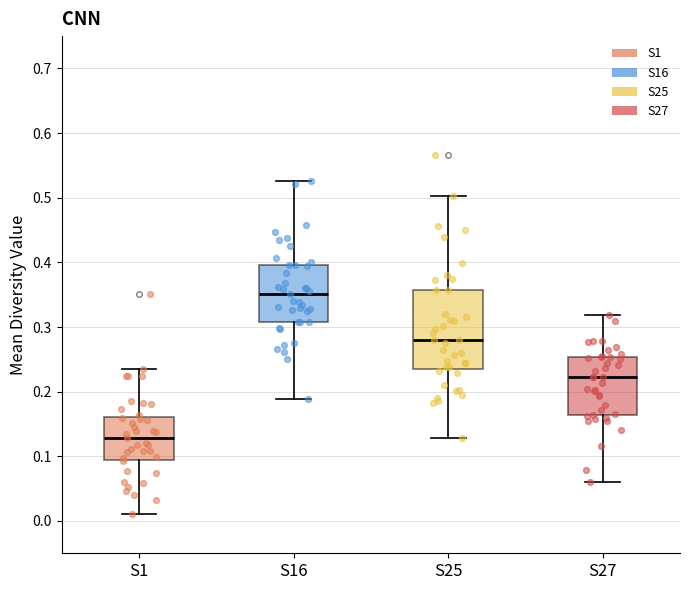

Which box is the tallest, from its lower edge to its upper edge?

S25